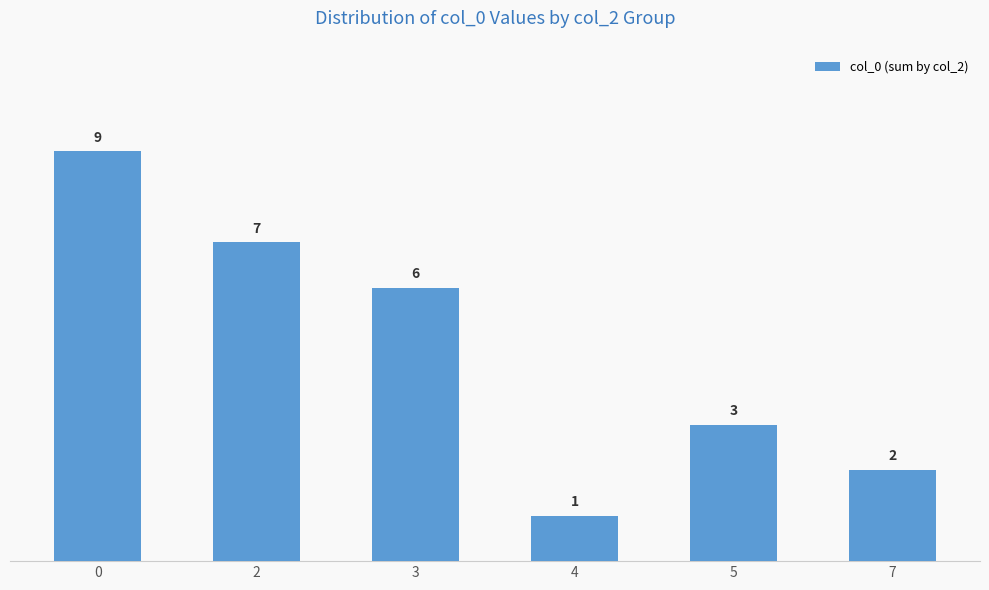

Between 4 and 2, which is larger?

2